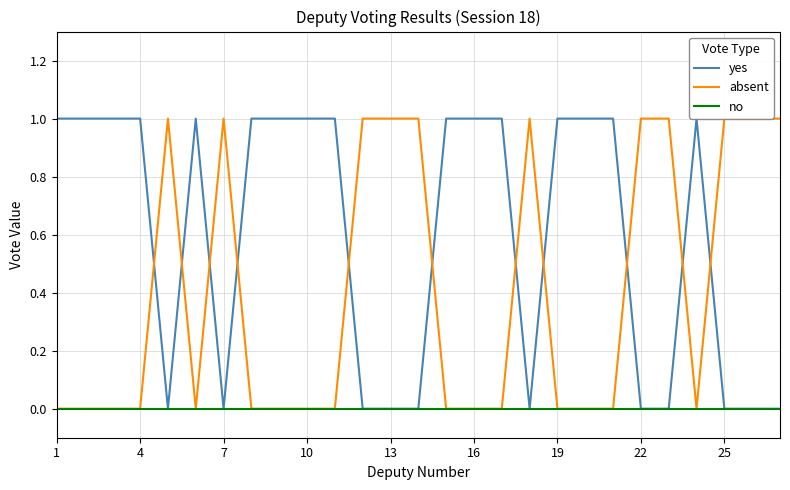

What is the average value of the yes series?

1